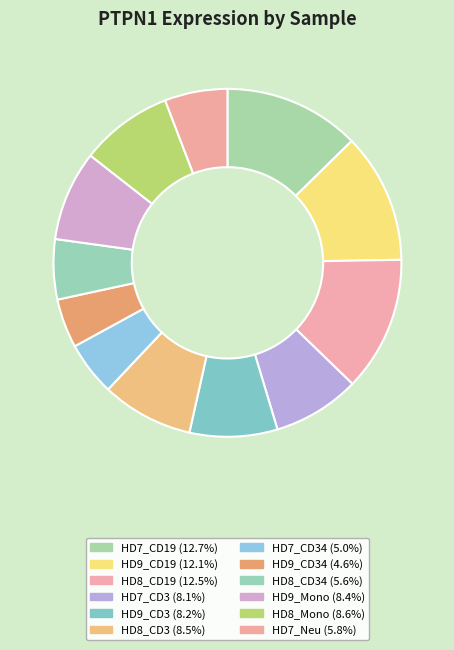

To the nearest percent, what is the average slice percentage?

8%